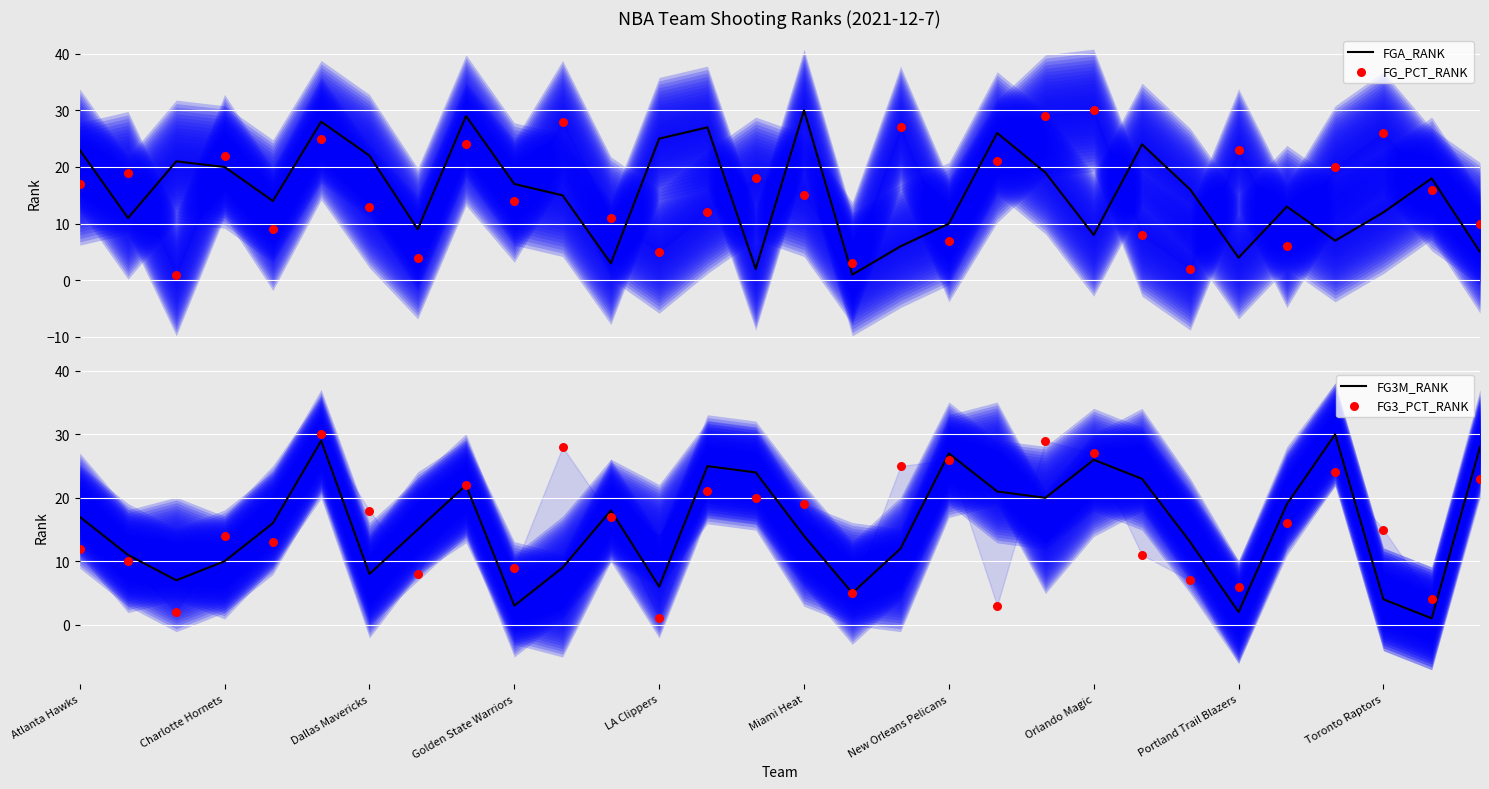

What is the total value across all series at Atlanta Hawks?

69